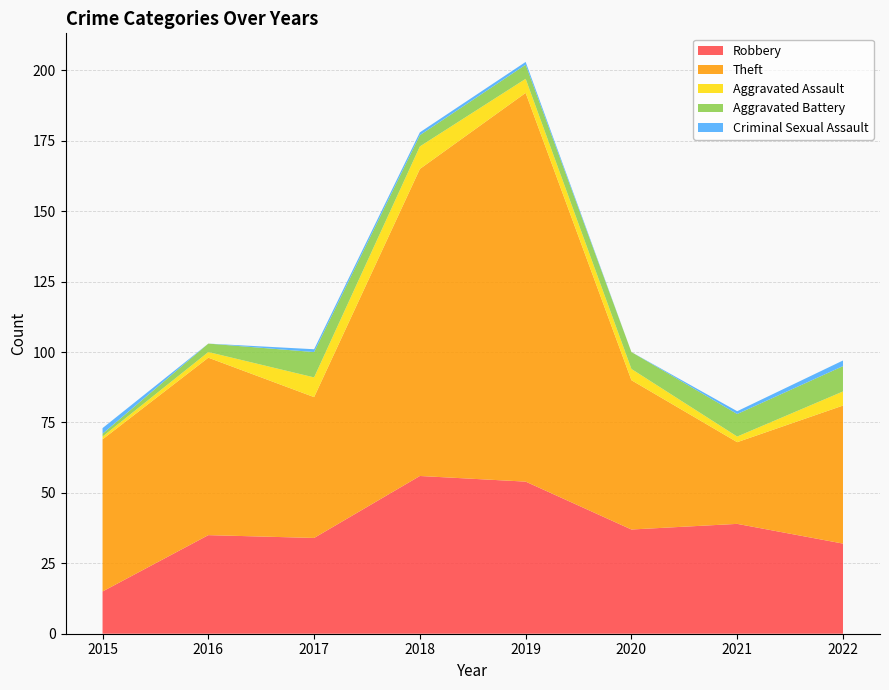

Reading left to right, transcribe all the data shown in this chart.

Robbery: 2015=15	2016=35	2017=34	2018=56	2019=54	2020=37	2021=39	2022=32
Theft: 2015=54	2016=63	2017=50	2018=109	2019=138	2020=53	2021=29	2022=49
Aggravated Assault: 2015=1	2016=2	2017=7	2018=8	2019=5	2020=4	2021=2	2022=5
Aggravated Battery: 2015=1	2016=3	2017=9	2018=4	2019=5	2020=6	2021=8	2022=9
Criminal Sexual Assault: 2015=2	2016=0	2017=1	2018=1	2019=1	2020=0	2021=1	2022=2